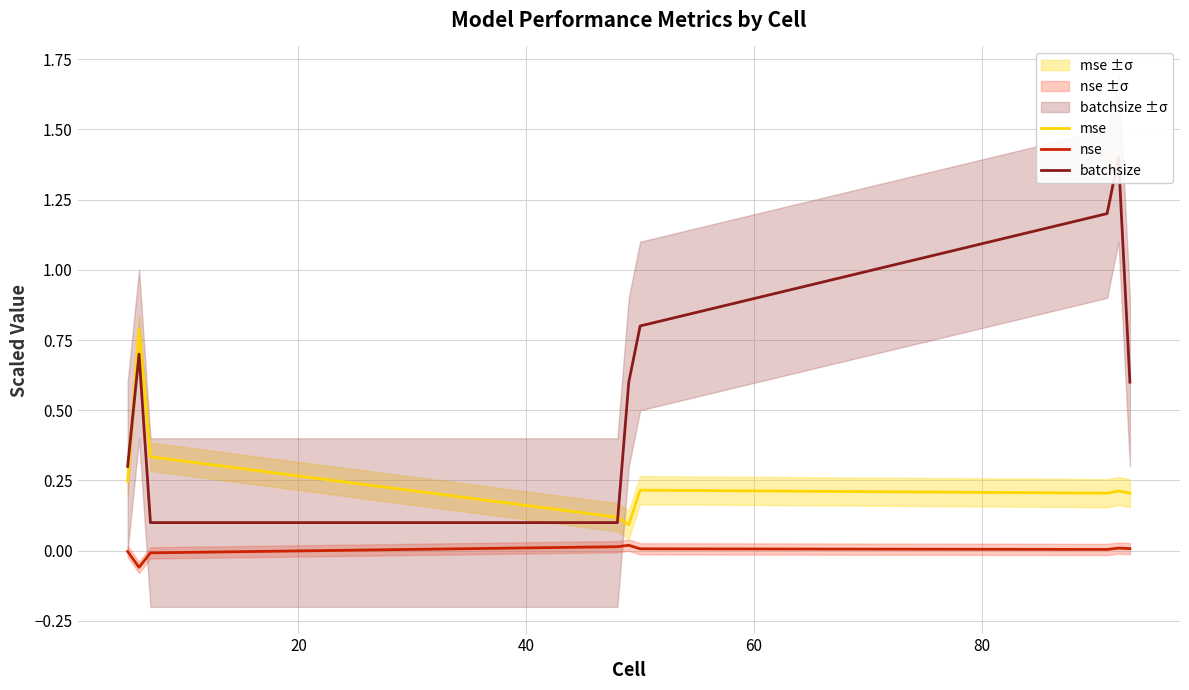

Does the chart have visible grid lines?

Yes